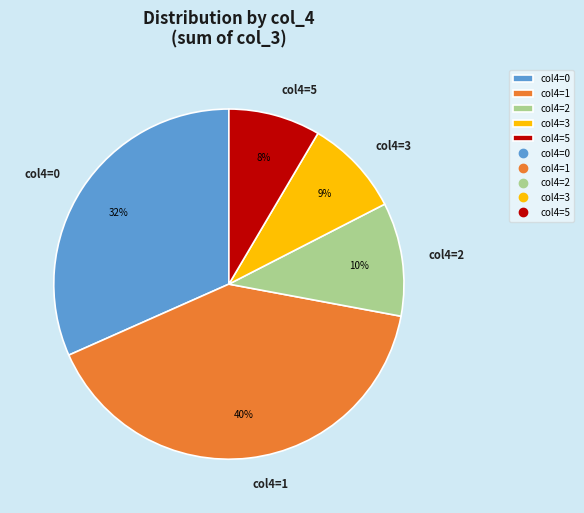

Is there a majority slice in this chart?

No